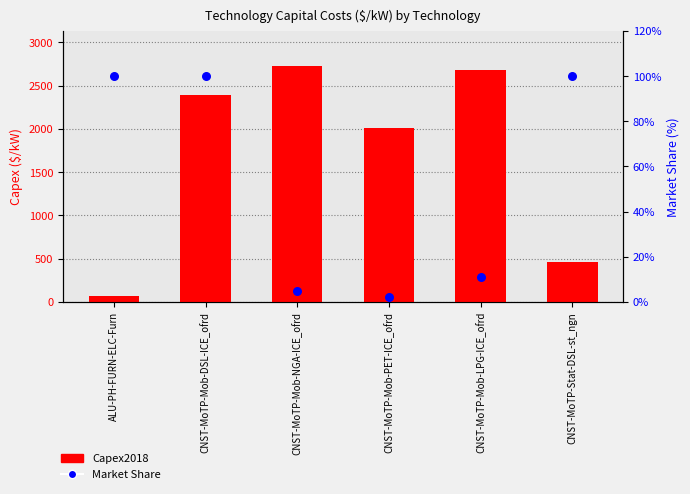

Which series has the largest total across all categories?

Capex2018